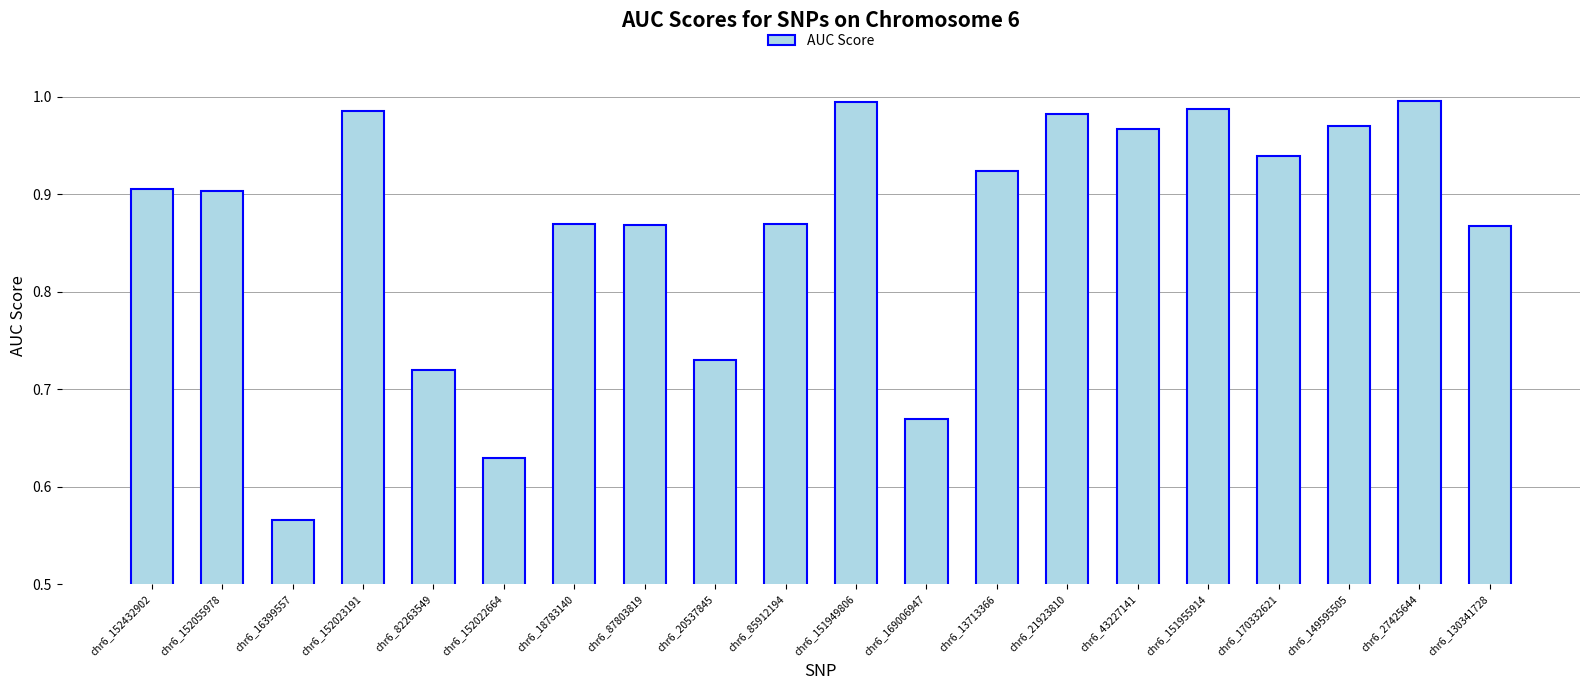

Is it true that the value at chr6_152023191 is 0.3?

False